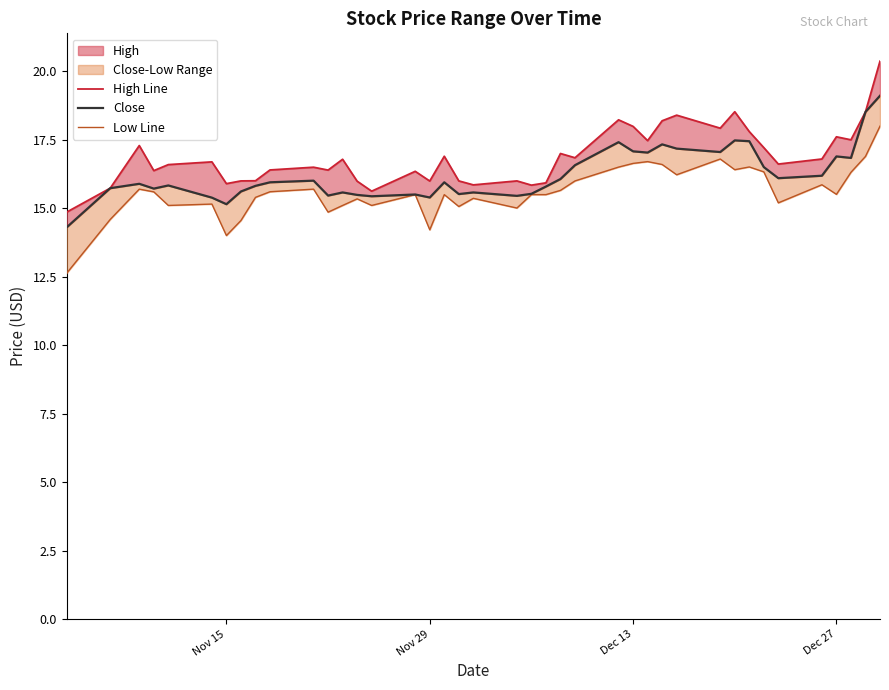

What is the difference between the second highest and second lowest values in the High Line series?

2.9